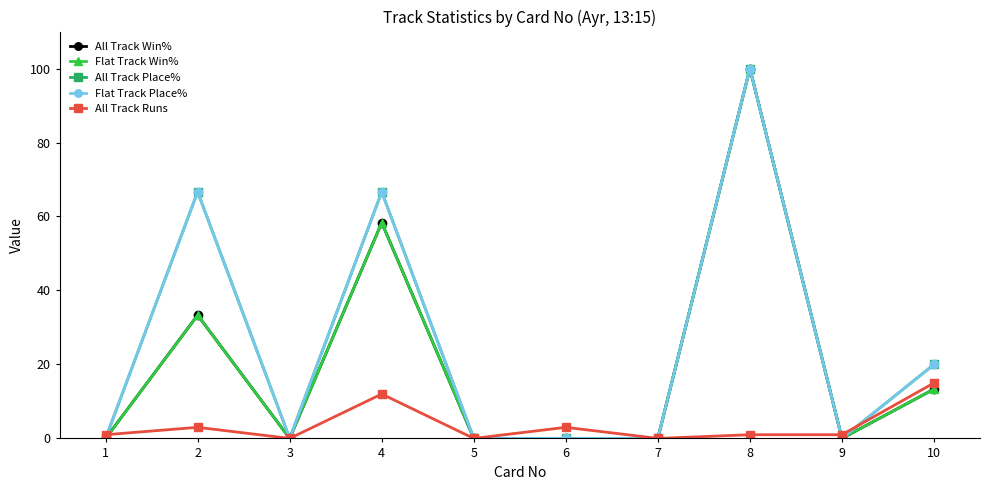

How many categories are shown in the chart?

10